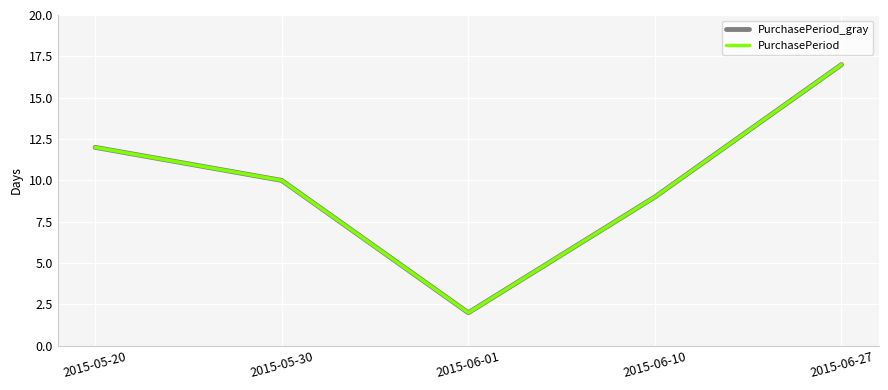

Is the value of PurchasePeriod_gray at 2015-05-20 greater than the value of PurchasePeriod at 2015-06-27?

No